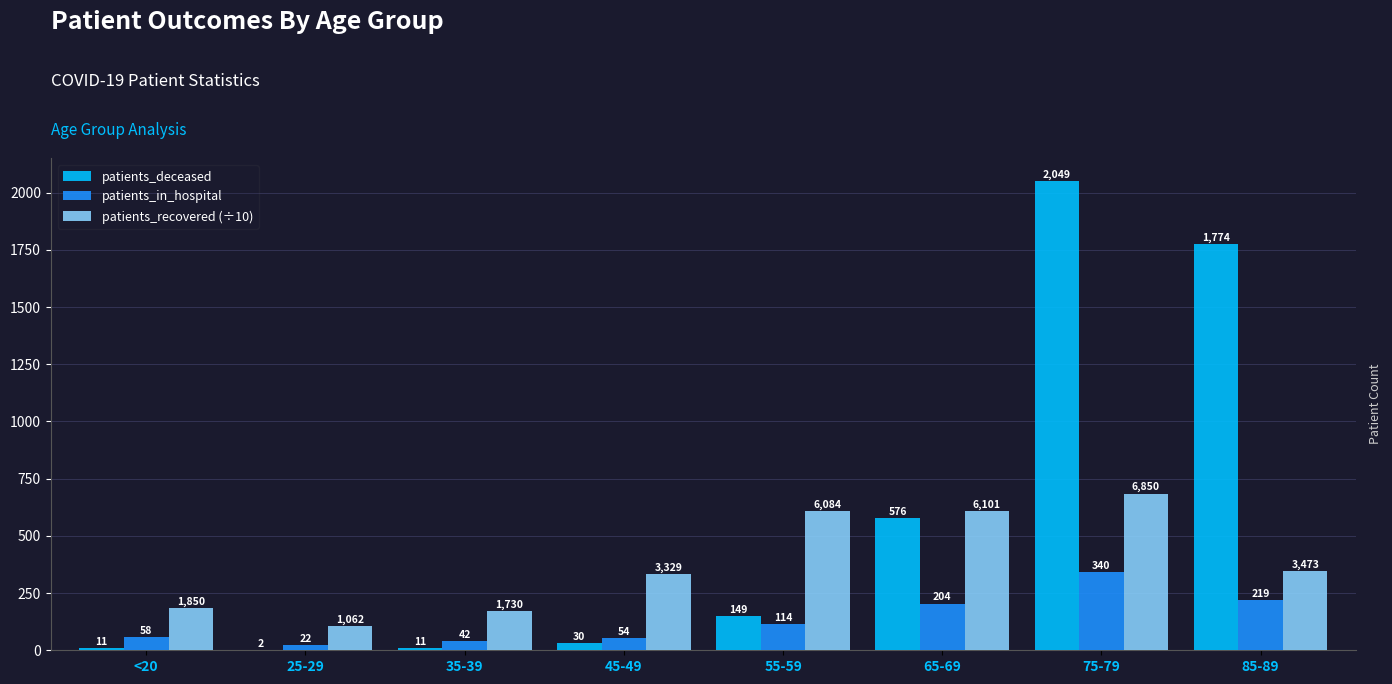

At which label is patients_in_hospital closest to 181?

65-69